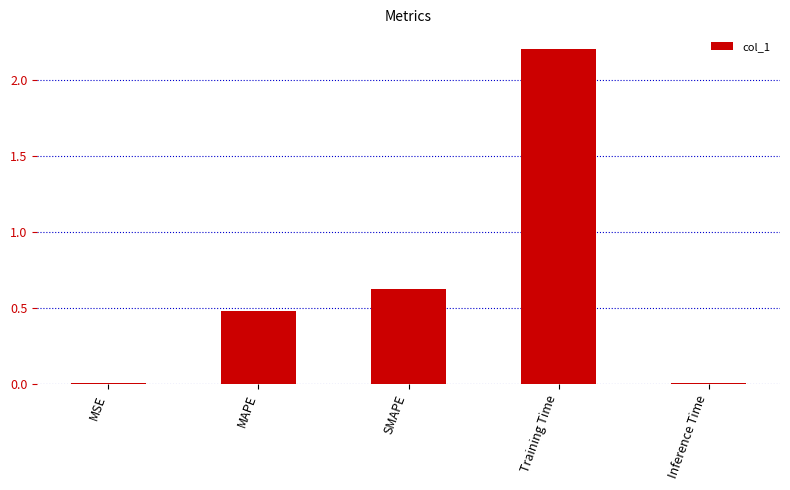

How many distinct data groups are displayed?

1